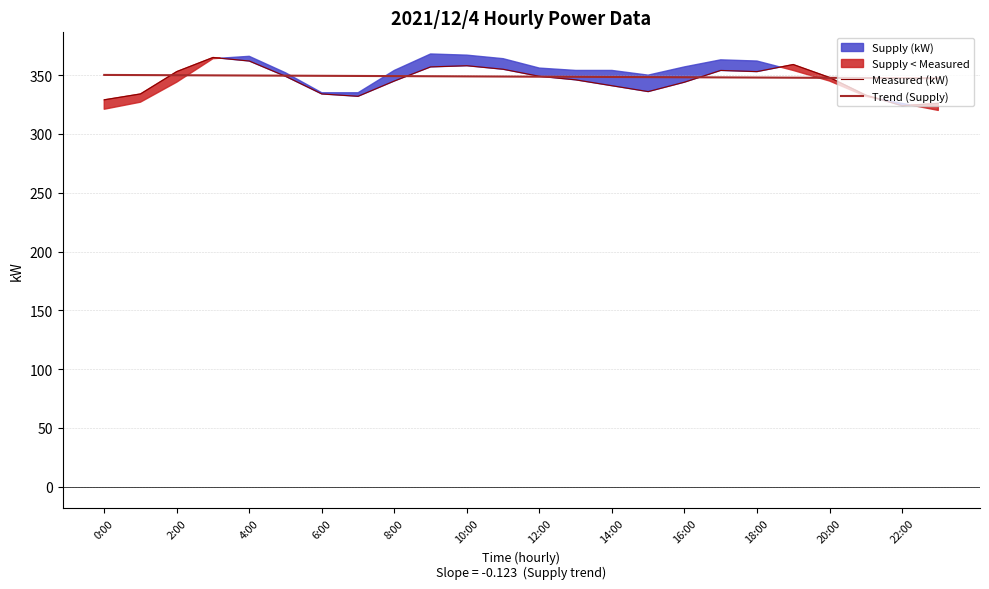

The Trend (Supply) series shows 349.9 at 2:00. True or false?

True